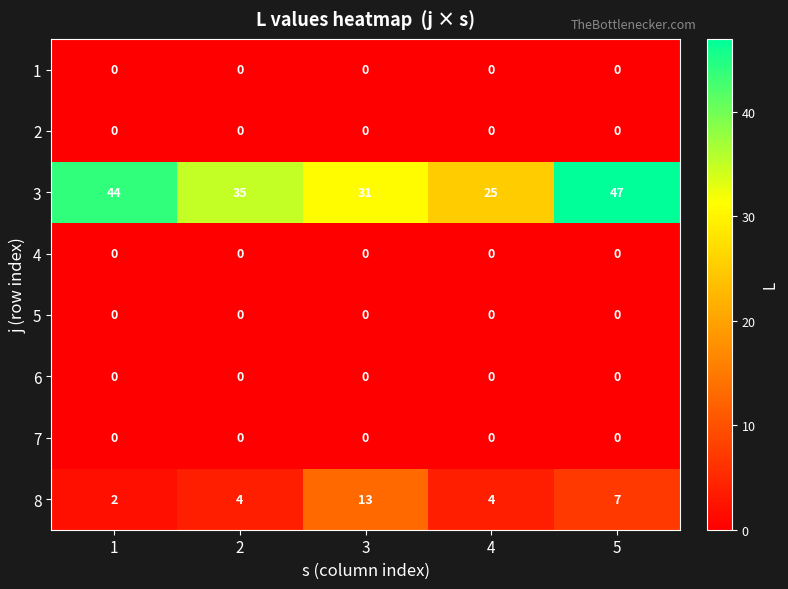

At which category does the chart reach its peak across all series?

5